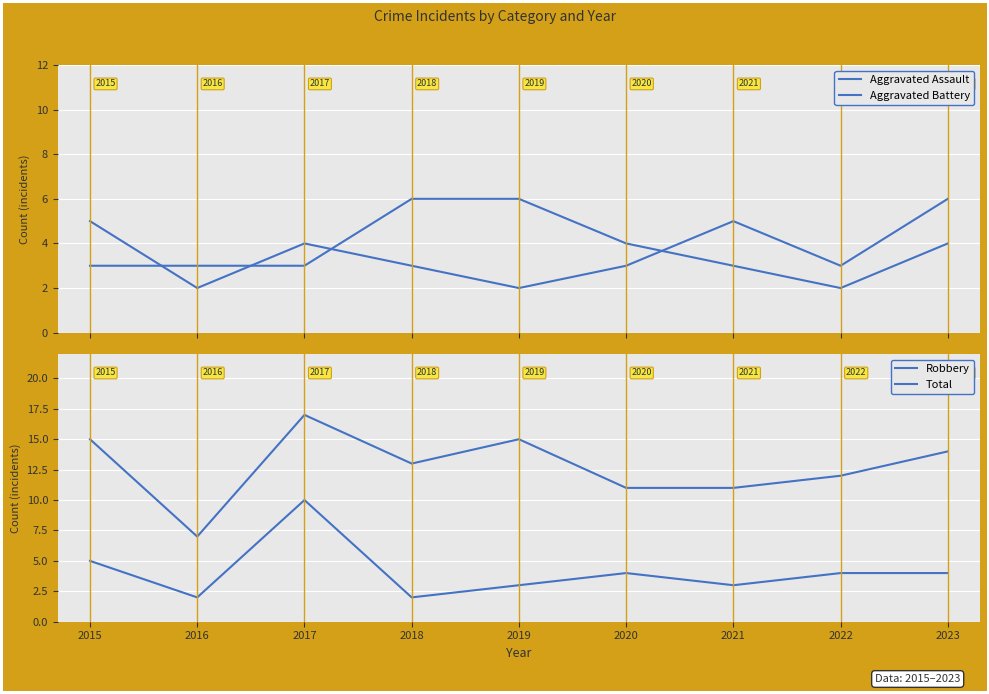

What is the sum of the Total values at 2016 and 2022?

19